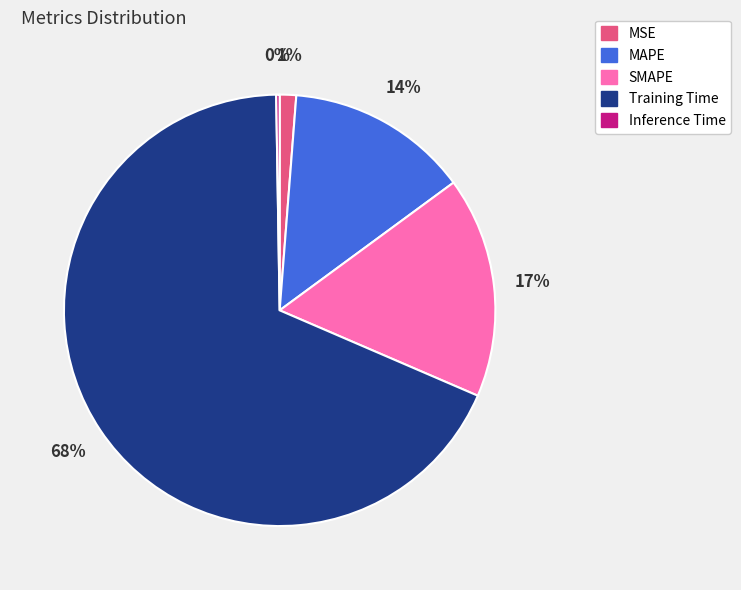

True or false: MAPE accounts for 14% of the total.

True